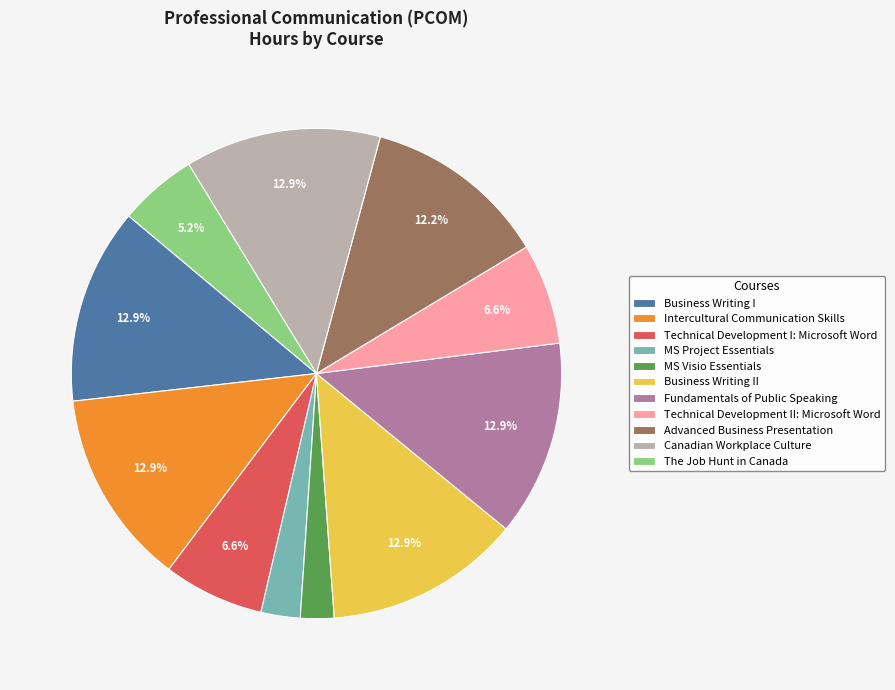

To the nearest percent, what is the difference between the Business Writing II and Technical Development II: Microsoft Word slice percentages?

6%